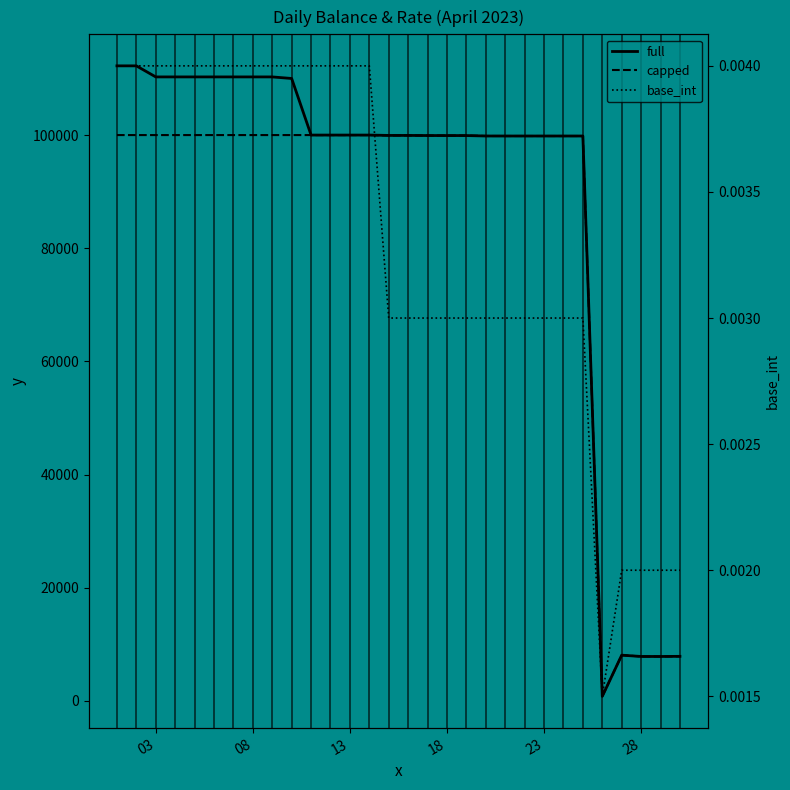

What are all the series names shown in the legend?

full, capped, base_int